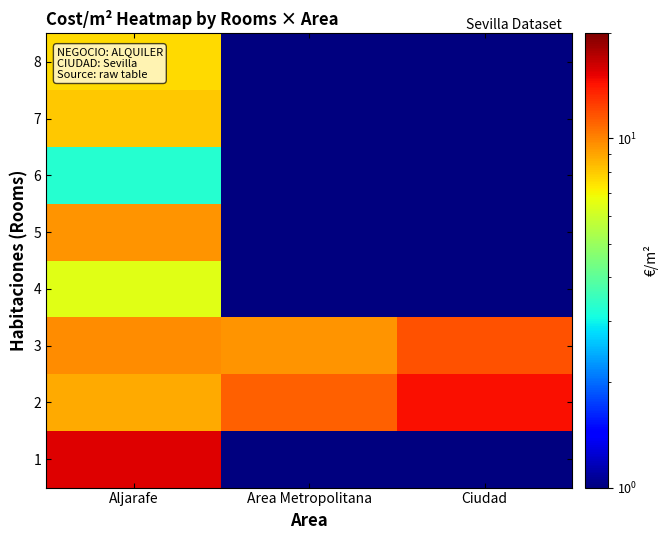

Reading left to right, what are all the values shown in this chart?

row_0: 15.6	0.0	0.0
row_1: 8.9	11.3	14.6
row_2: 9.7	9.5	11.7
row_3: 6.5	0.0	0.0
row_4: 9.5	0.0	0.0
row_5: 3.3	0.0	0.0
row_6: 8.1	0.0	0.0
row_7: 7.7	0.0	0.0